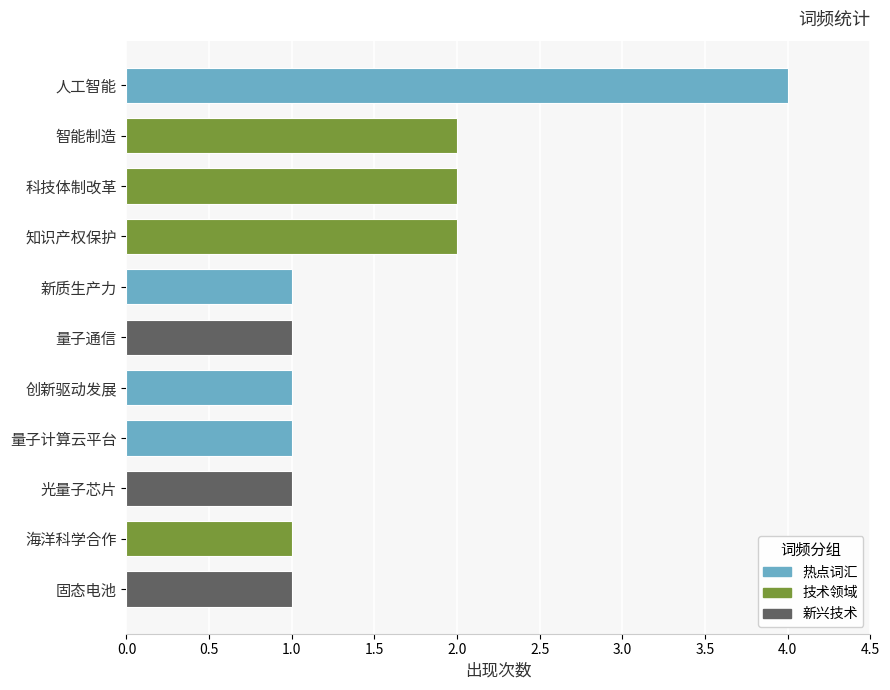

What is the label of the 7th bar from the top?

创新驱动发展